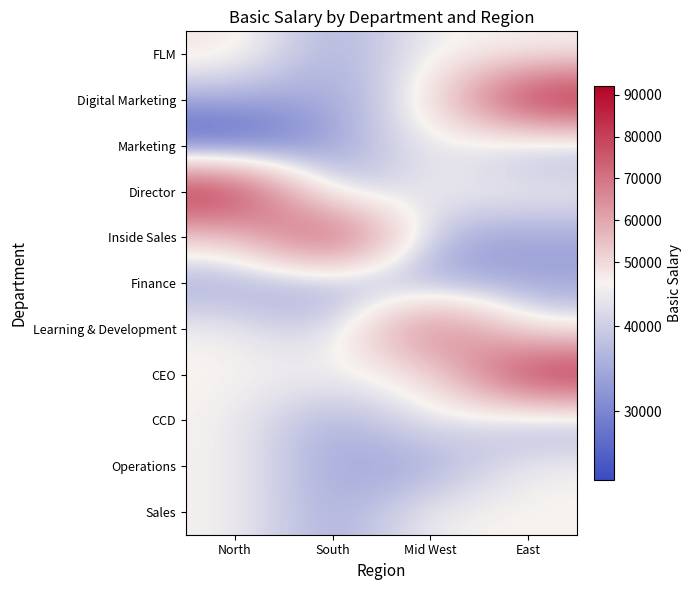

List the series in order of their peak value, highest first.

Digital Marketing, Director, CEO, Inside Sales, Learning & Development, FLM, Marketing, CCD, Operations, Sales, Finance